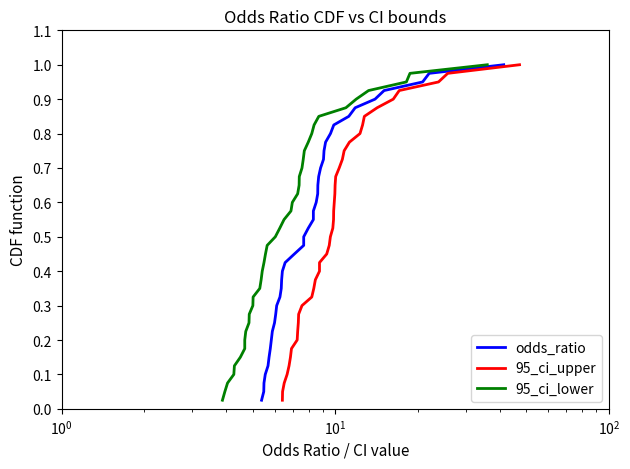

At how many categories does at least one series exceed 0?

40